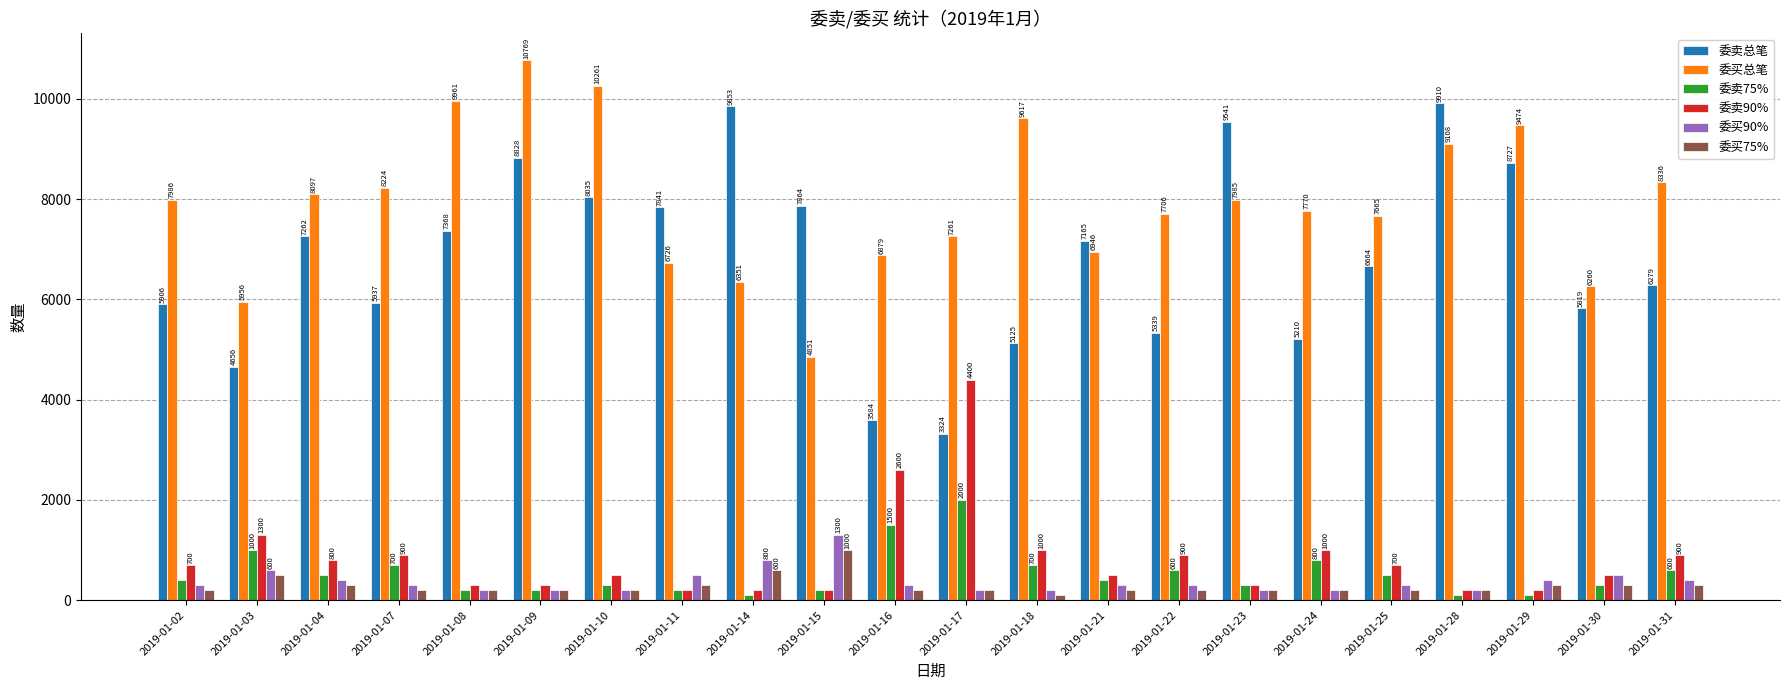

What is the value of the 委买90% bar at the 2nd from the left?

600